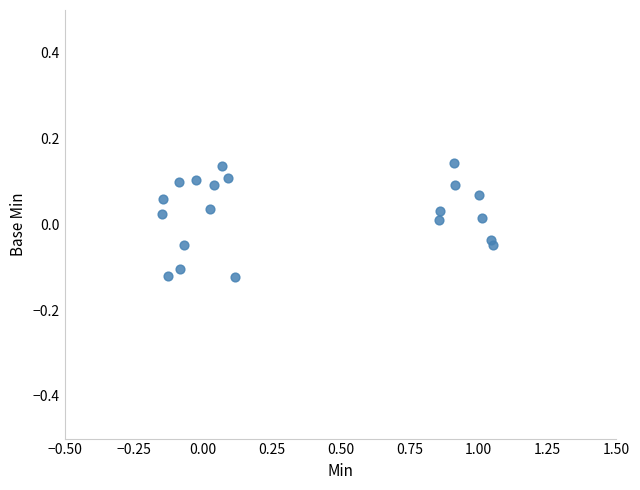

What is the range of X values (max minus min)?

1.2